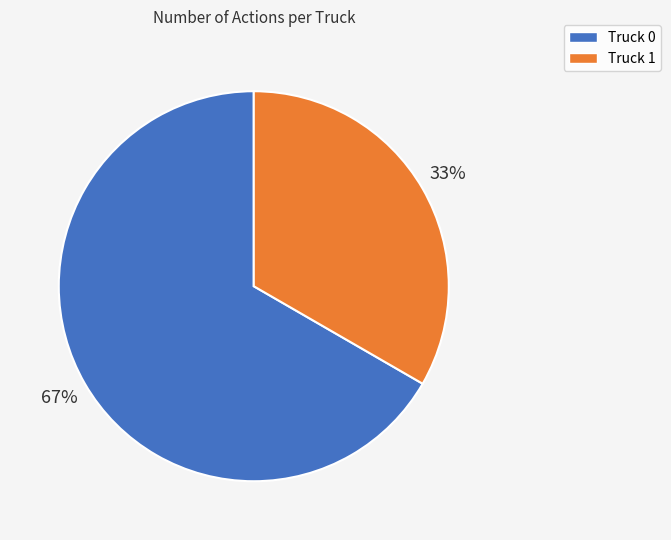

To the nearest percent, what is the average slice percentage?

50%